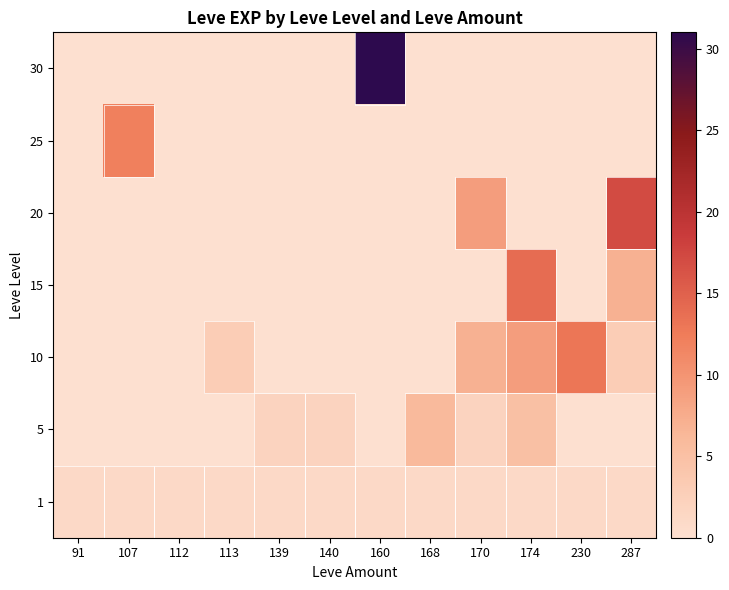

What is the total value across all series at 107?

13